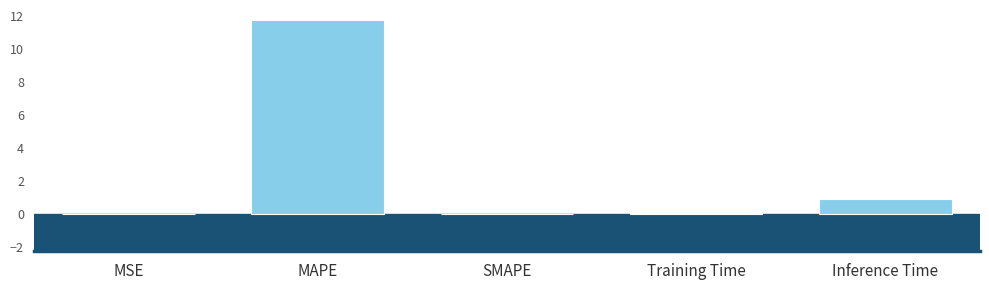

What is the sum of the values at Inference Time and MAPE?

12.7